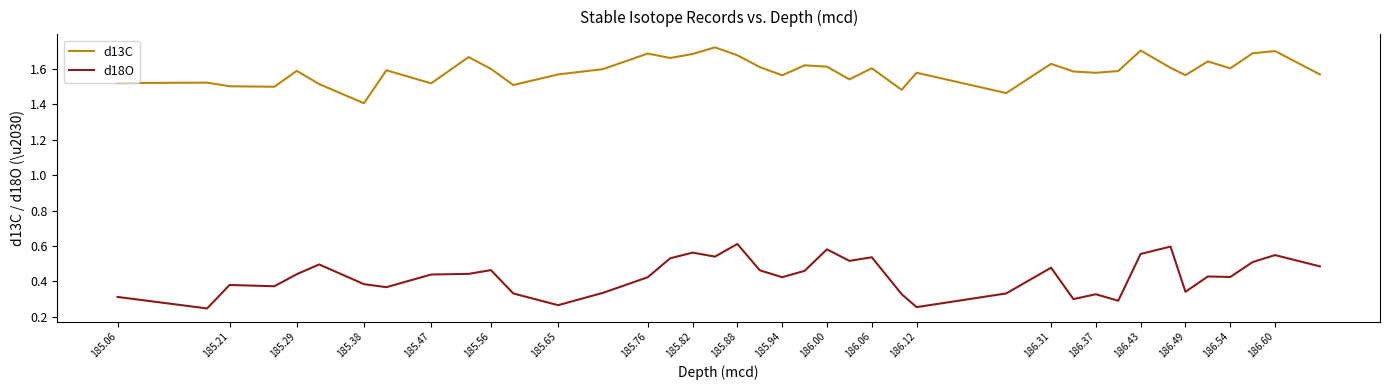

True or false: d13C and d18O intersect in this chart.

False